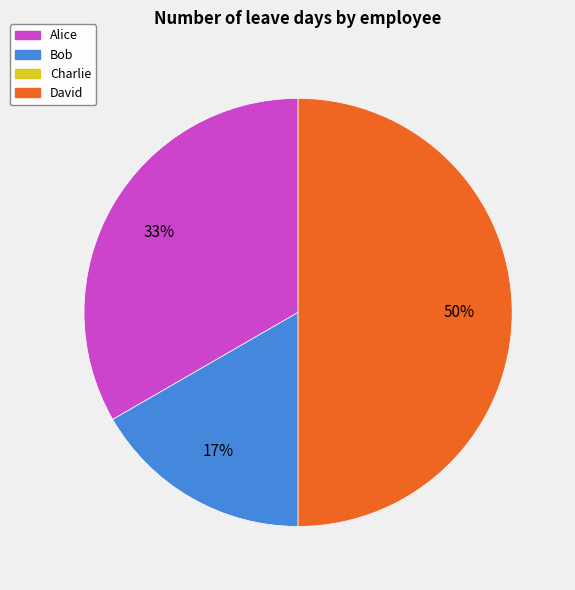

To the nearest percent, what is the average slice percentage?

33%